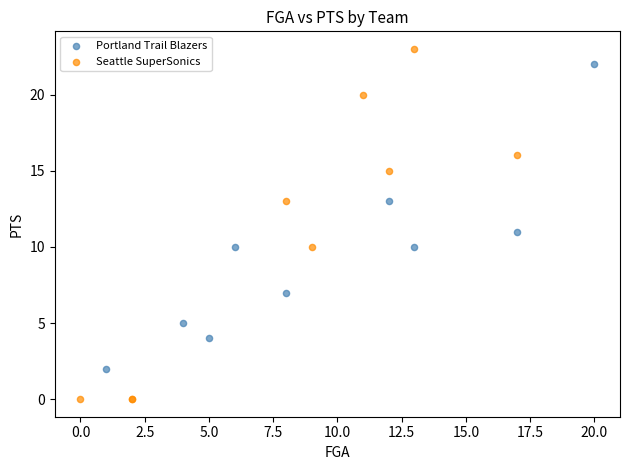

Which series has the widest spread of Y values?

Seattle SuperSonics